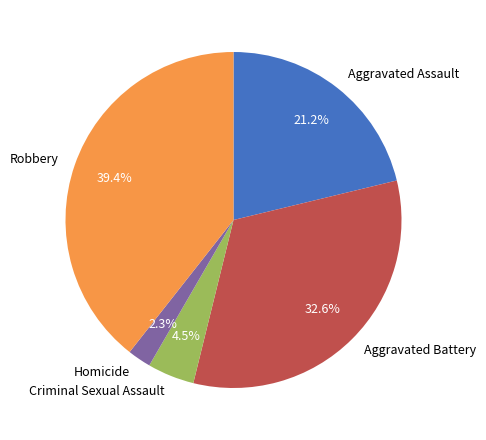

Does Robbery represent more than half of the total?

No